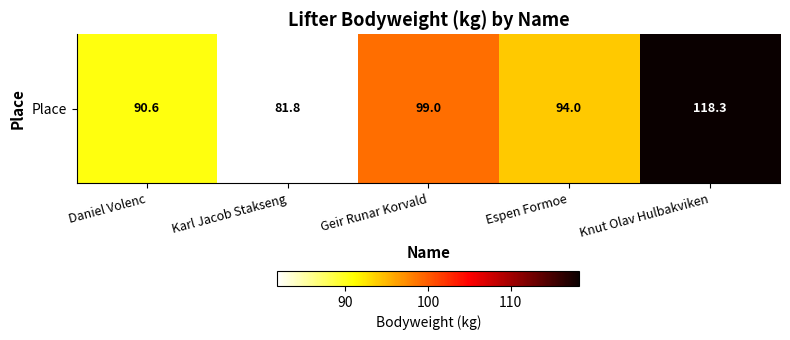

What is the sum of the values at Karl Jacob Stakseng and Daniel Volenc?

172.4